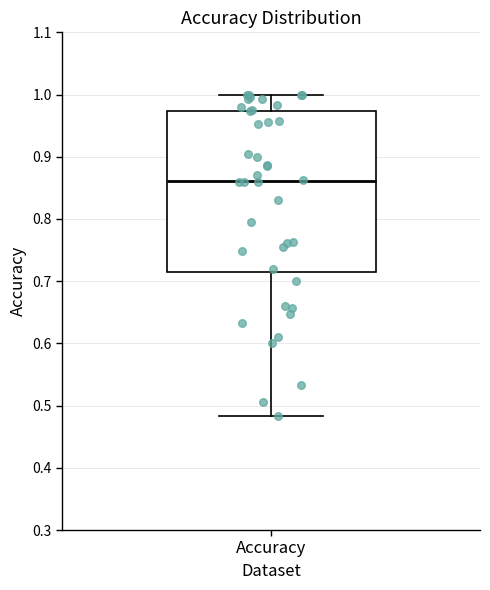

Read this box plot against the y-axis: the position of the median line, the range covered by the box, and the ends of both whiskers. The values are not printed on the chart, so give them approximately, as read against the axis.

median 0.86, box 0.71 to 0.97, whiskers 0.48 to 1.00